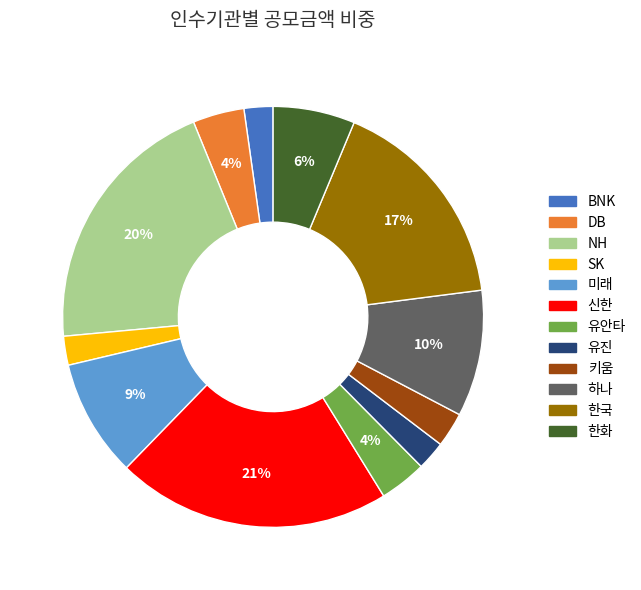

True or false: 신한 accounts for 29% of the total.

False